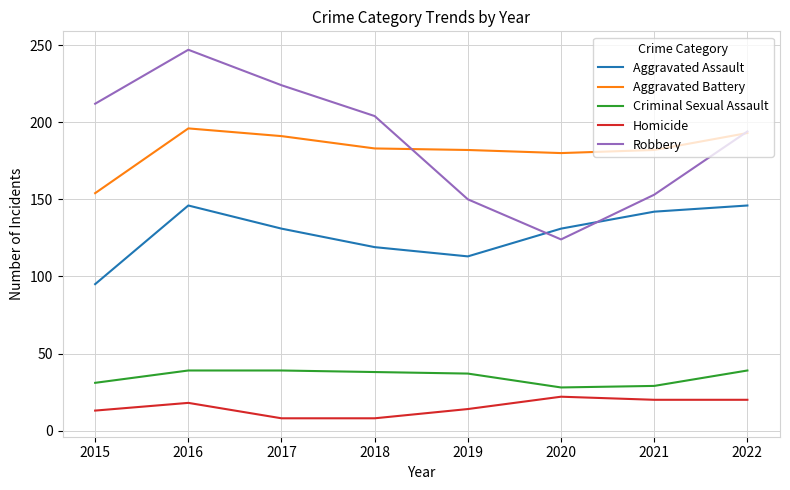

True or false: Aggravated Assault and Homicide intersect in this chart.

False